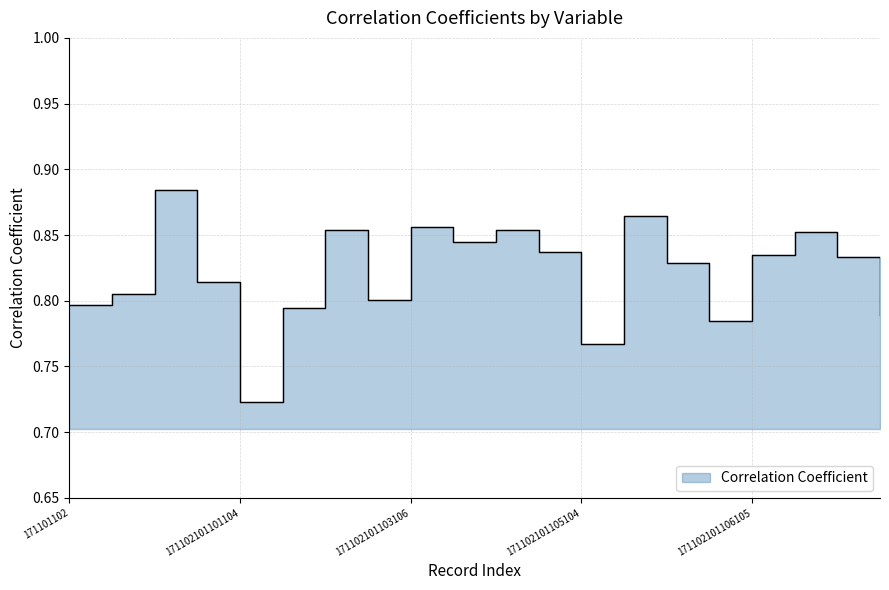

The value at 171101105 is 0.9. True or false?

True